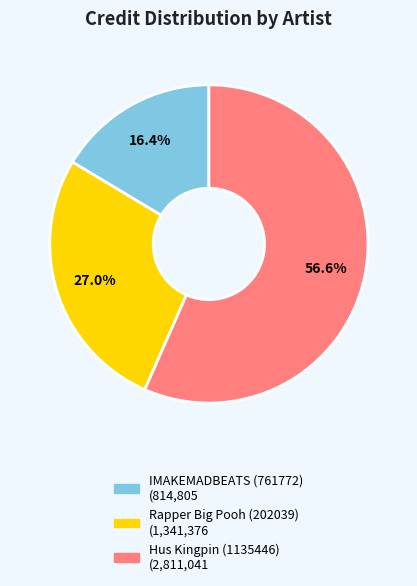

To the nearest percent, what is the combined percentage of Hus Kingpin (1135446) and IMAKEMADBEATS (761772)?

73%